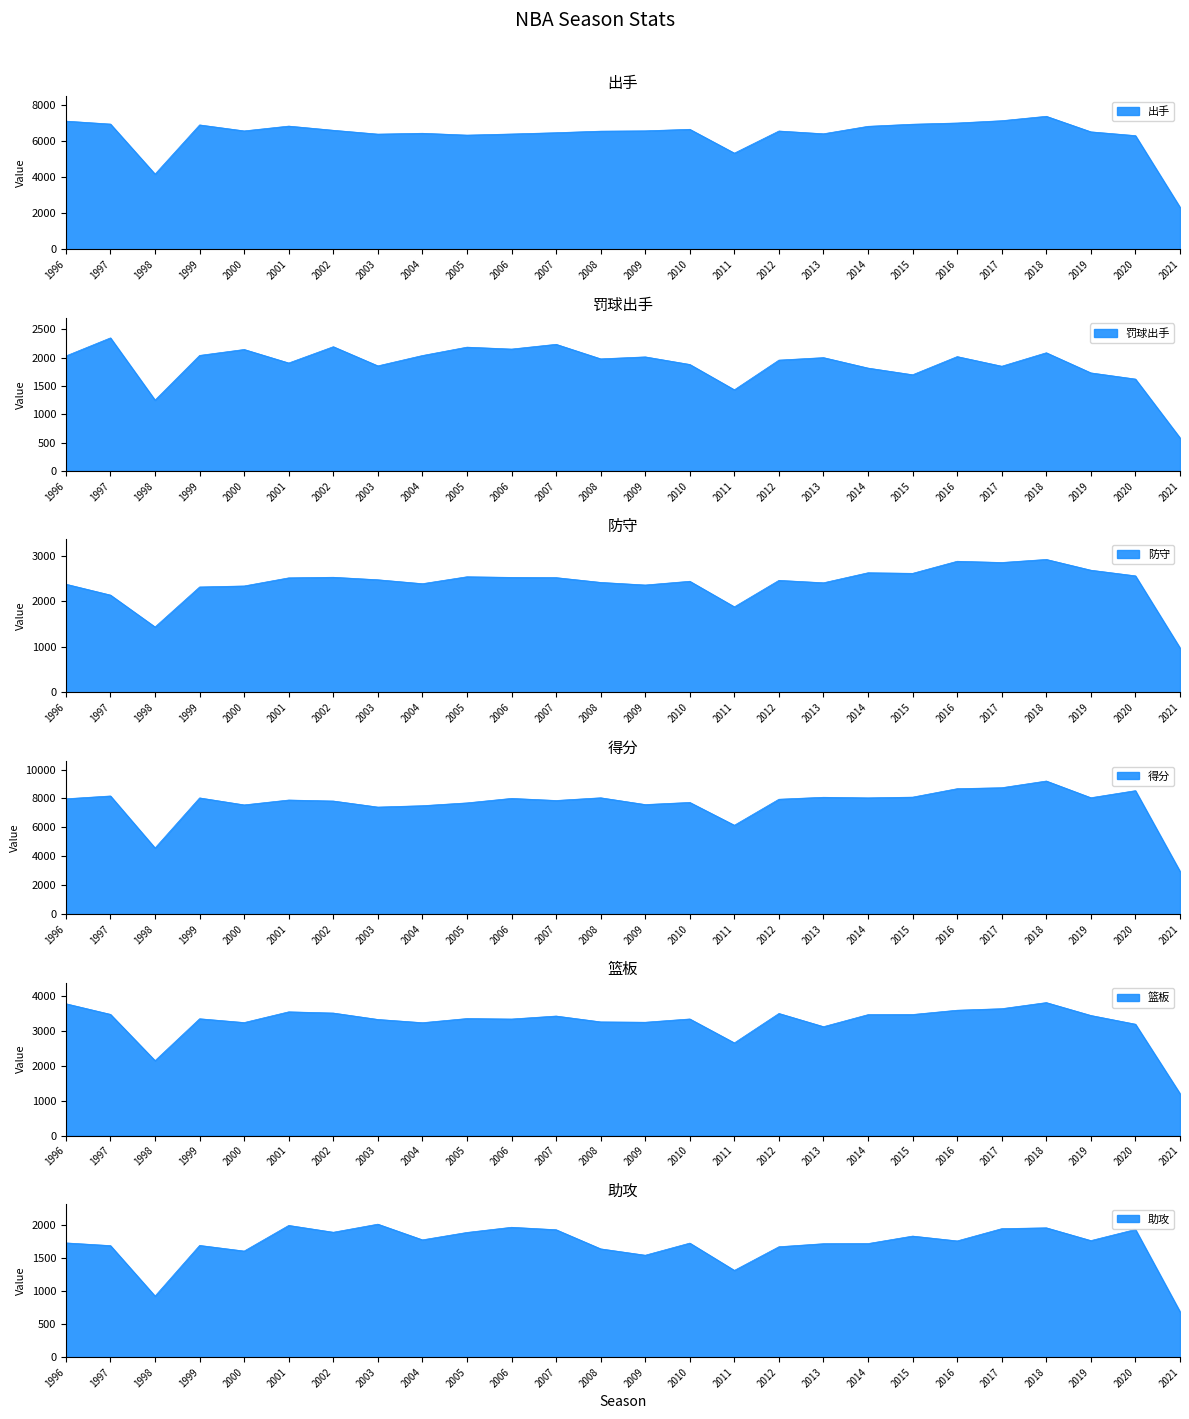

Is it true that 防守 equals 880 at 2017?

False